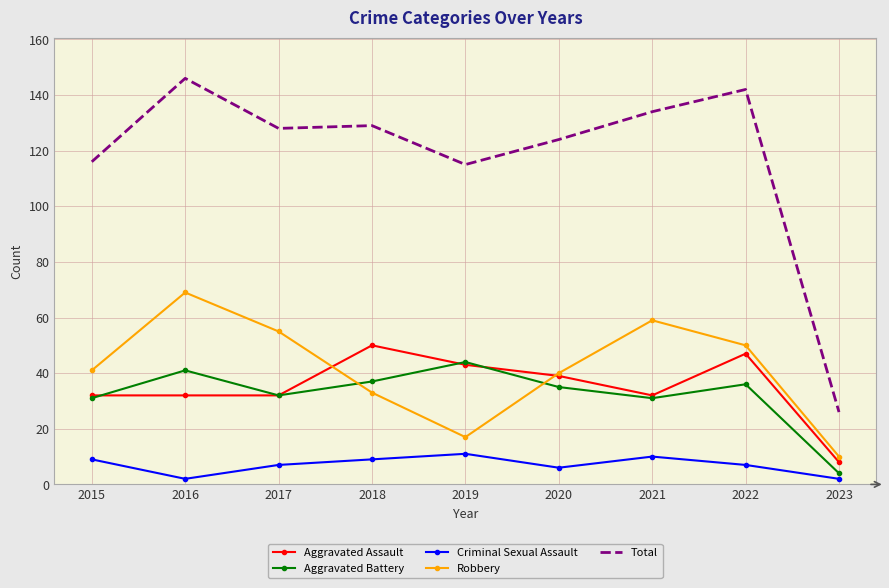

Which category has the highest value in the Aggravated Battery series?

2019